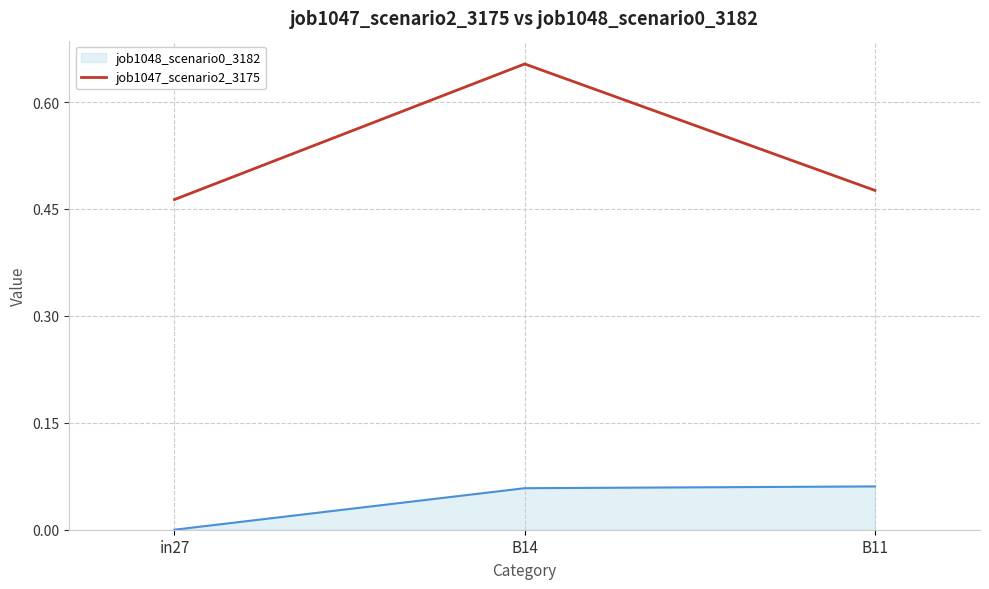

What is the spread (max minus min) of values at B14?

0.6